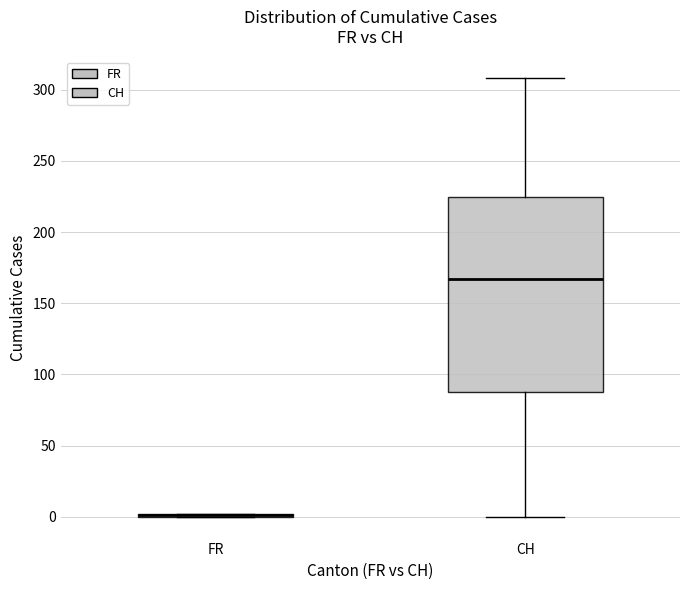

Reading left to right, transcribe this box plot: for each box, give where its median line is, the range the box spans, and where its two whiskers end, as read against the y-axis. The values are not printed on the chart, so give them approximately, as read against the axis.

FR: box collapsed to a line at 0, whiskers 0 to 0
CH: median 165, box 90 to 225, whiskers 0 to 310